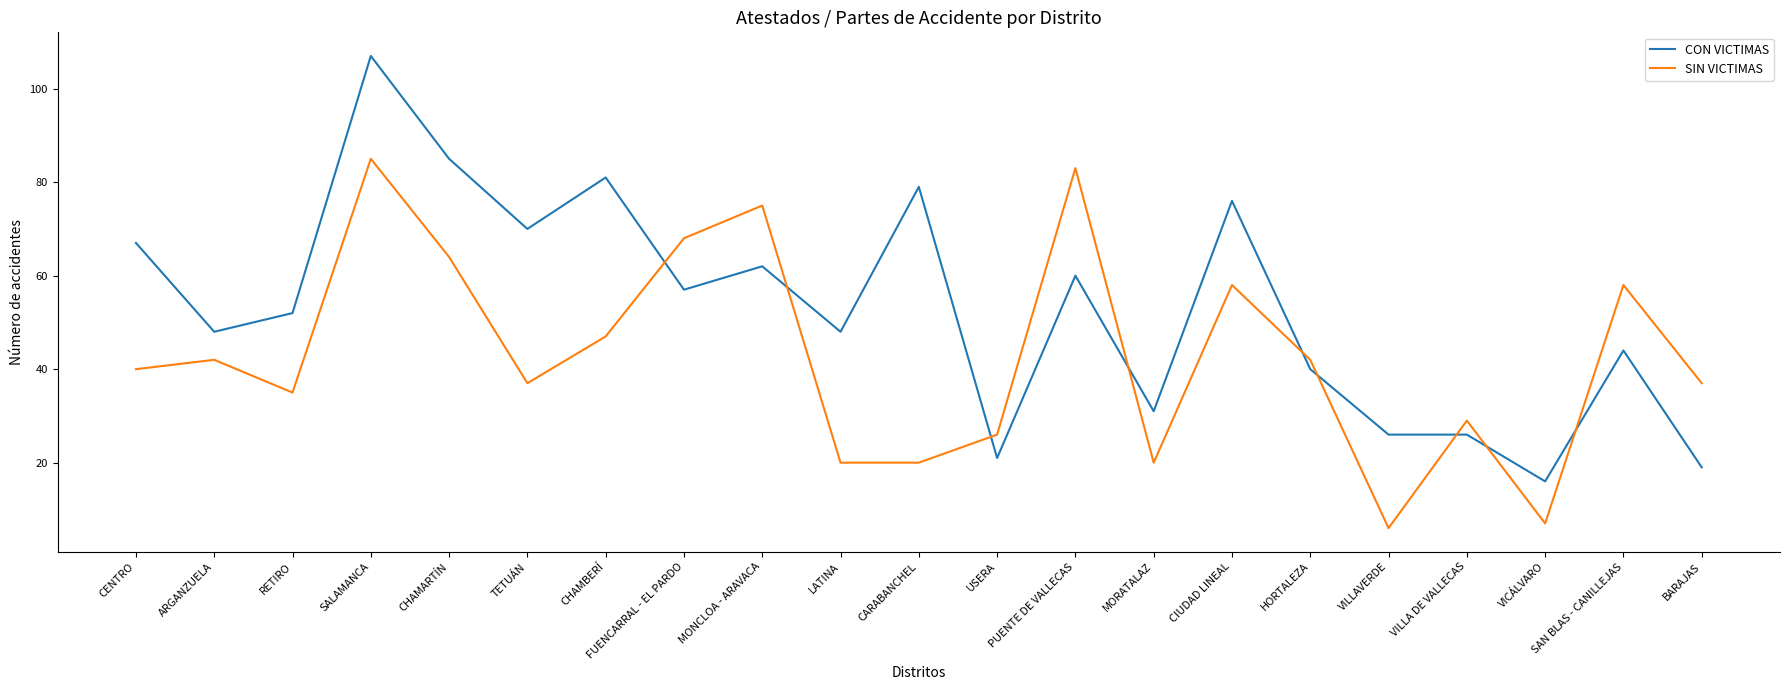

Is it true that CON VICTIMAS equals 20 at SAN BLAS - CANILLEJAS?

False